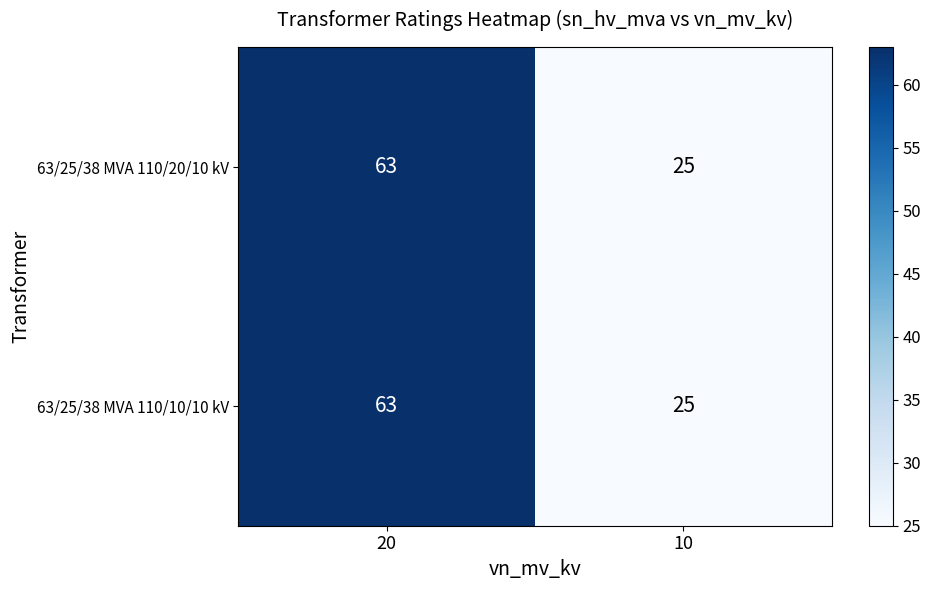

The value of 63/25/38 MVA 110/10/10 kV at 20 is 27. True or false?

False